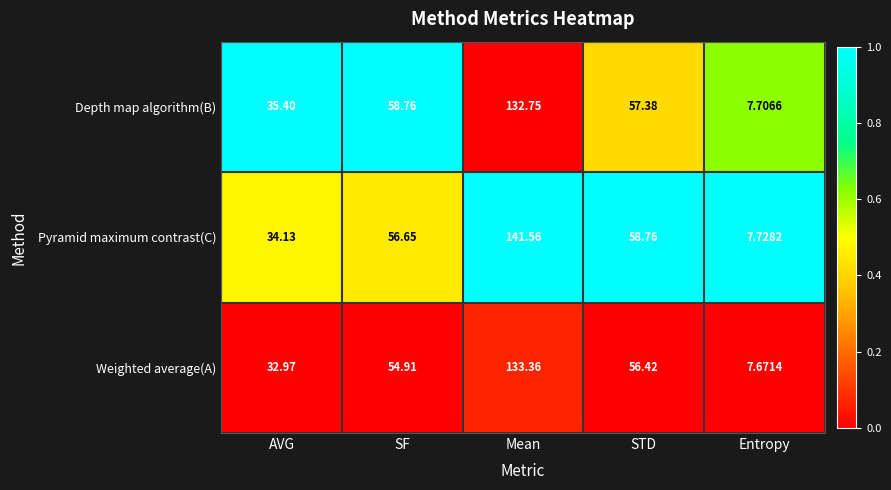

List the labels in order of Pyramid maximum contrast(C) value, smallest first.

Entropy, AVG, SF, STD, Mean